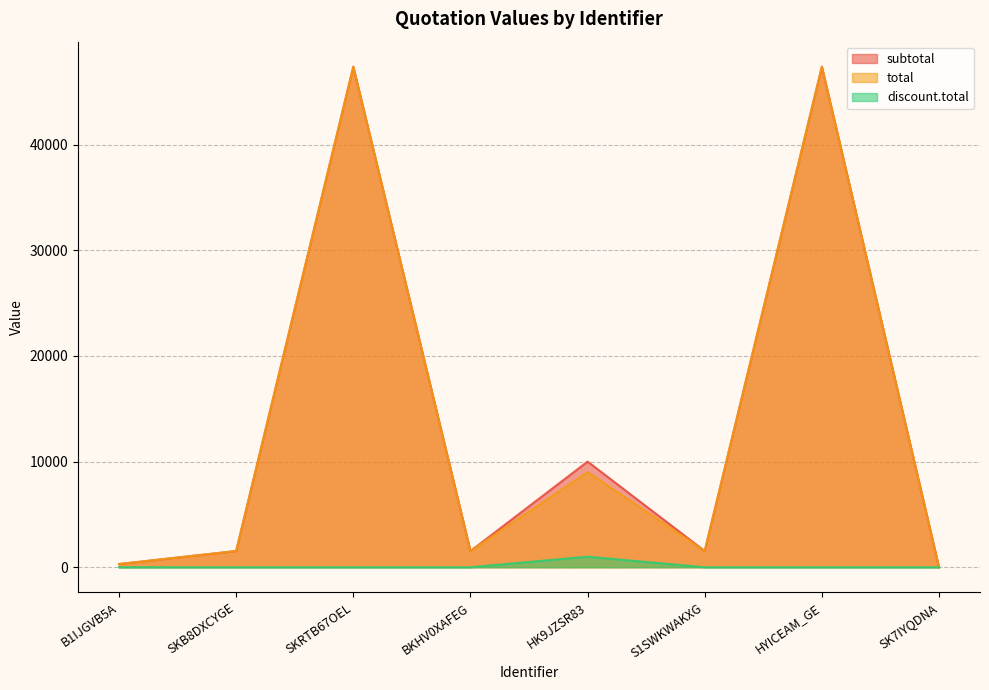

Read the total value at HK9JZSR83.

9000.0